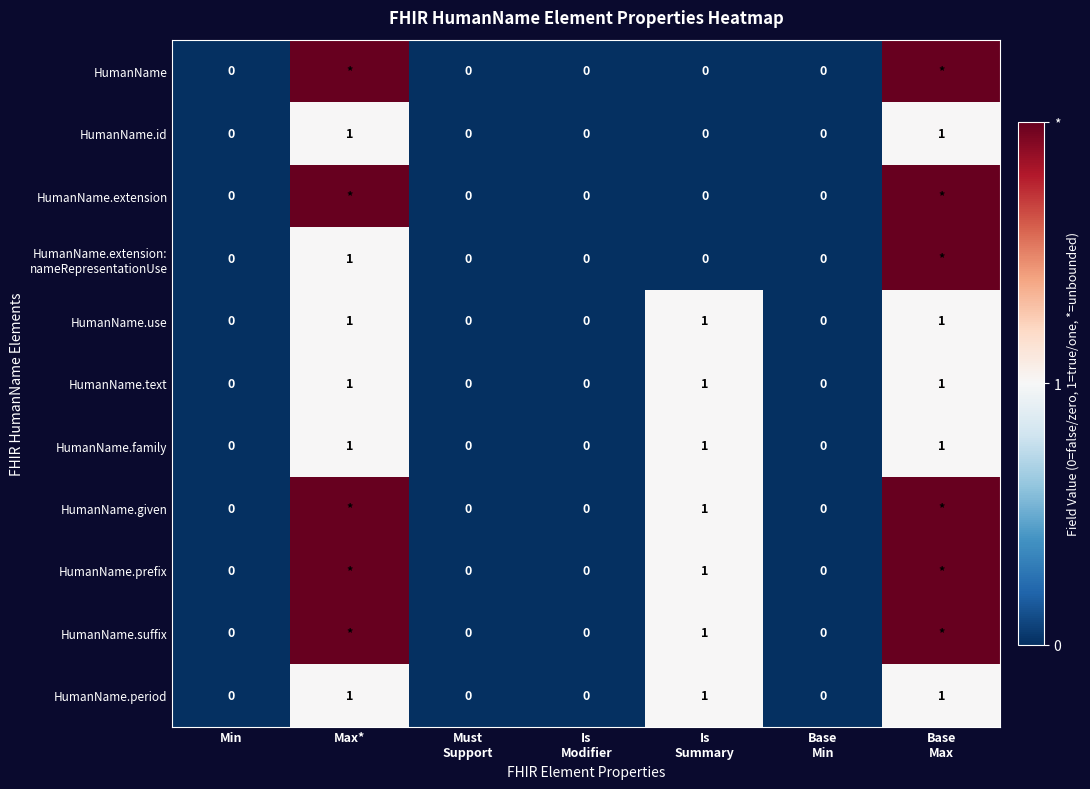

Count the HumanName.use values in the range 0 to 1.

7